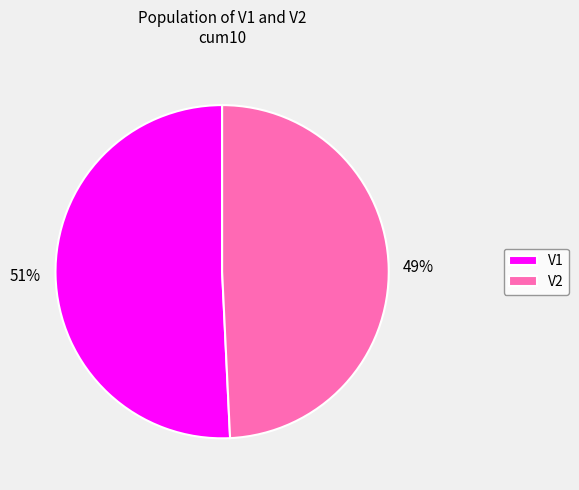

To the nearest percent, what is the difference between the largest and smallest slice percentages?

2%